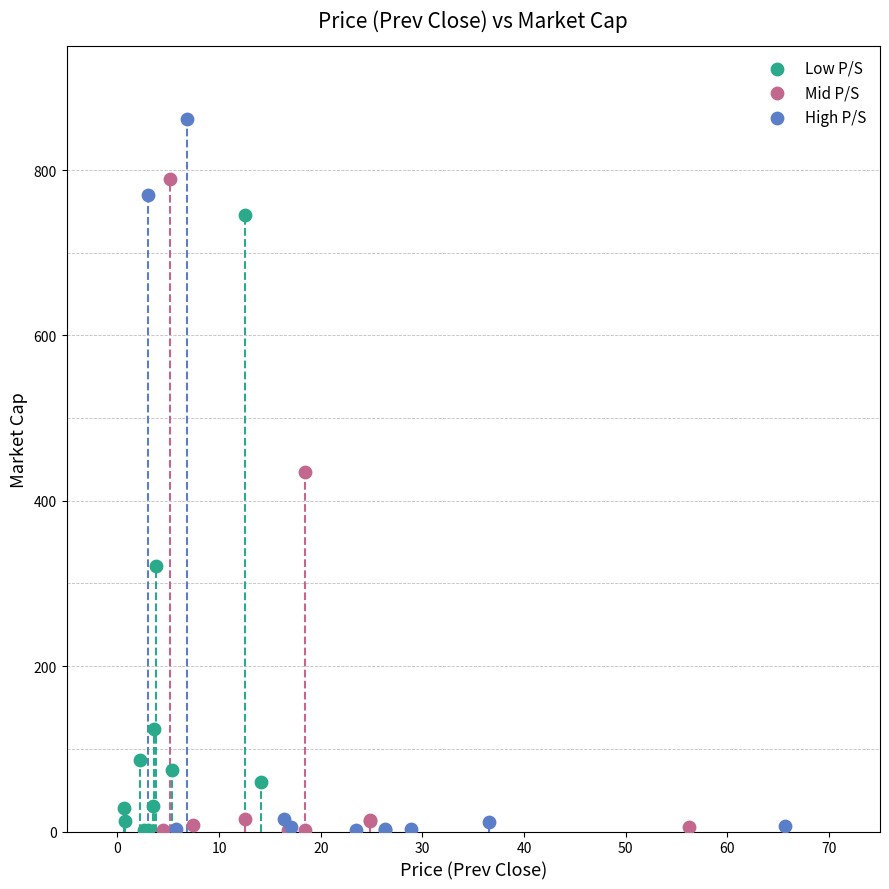

What are all the series names shown in the legend?

Low P/S, Mid P/S, High P/S